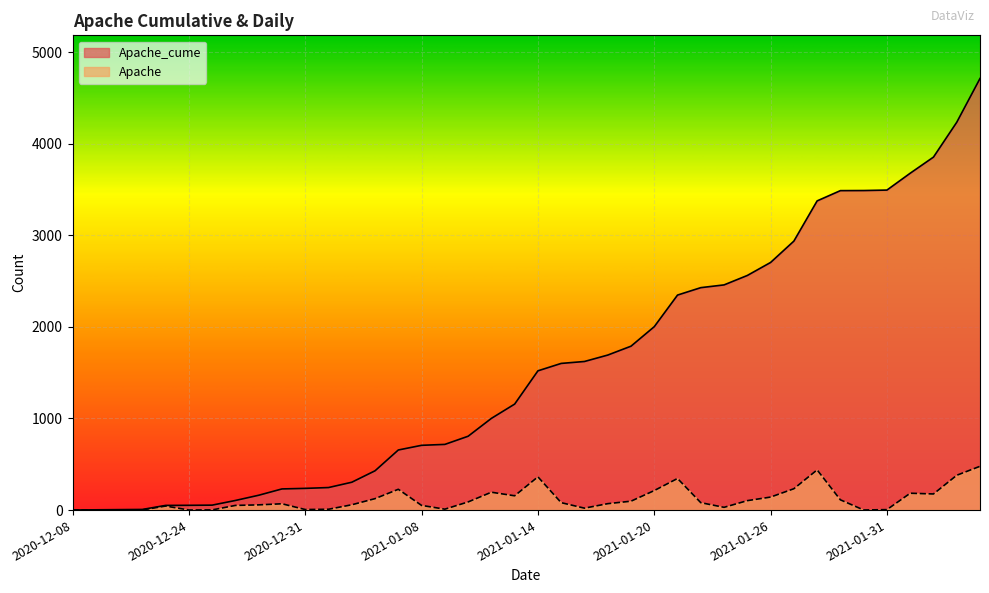

How many values in Apache are above zero?

39